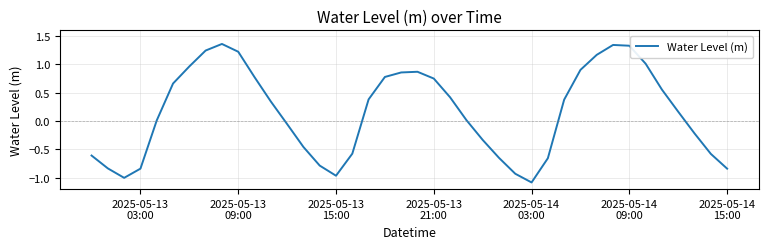

What is the difference between the maximum and second lowest values?

2.4